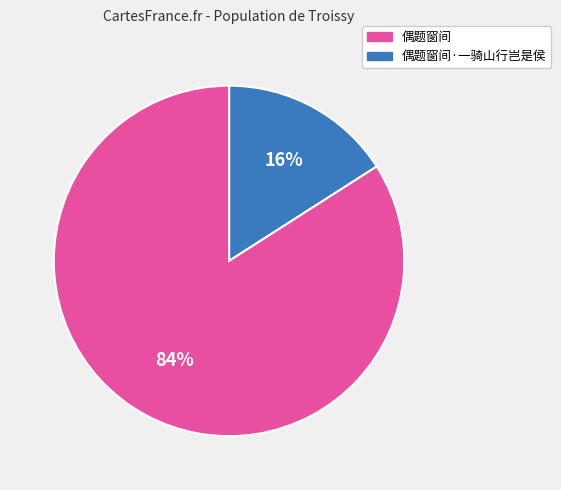

To the nearest percent, what is the difference between the largest and smallest slice percentages?

68%